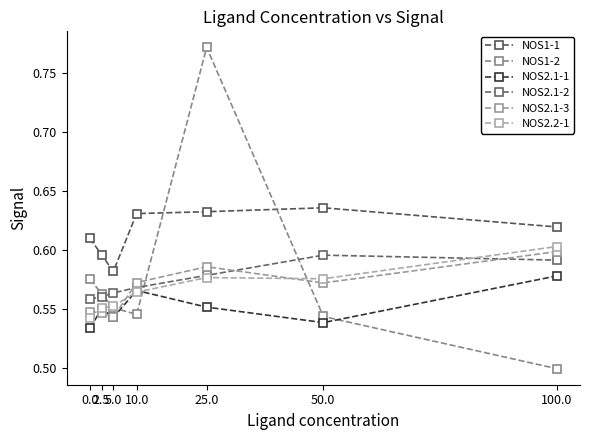

Where is NOS1-1 nearest to the value 0?

5.0